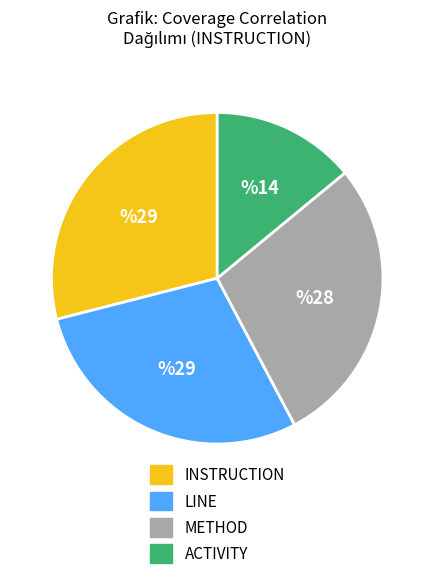

Which category has the smallest portion of the pie?

ACTIVITY